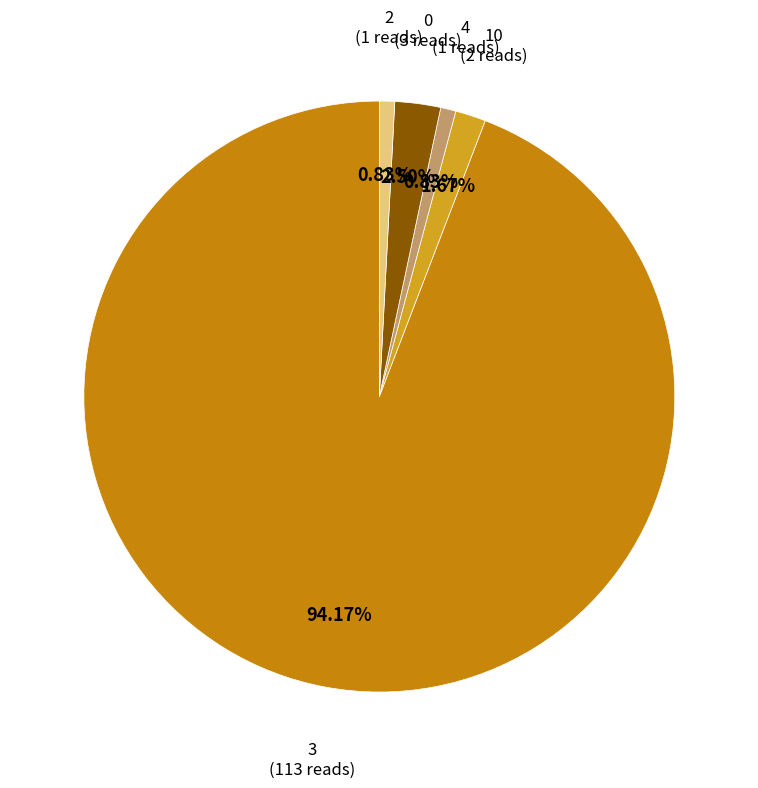

To the nearest percent, what is the difference between the largest and smallest slice percentages?

93%